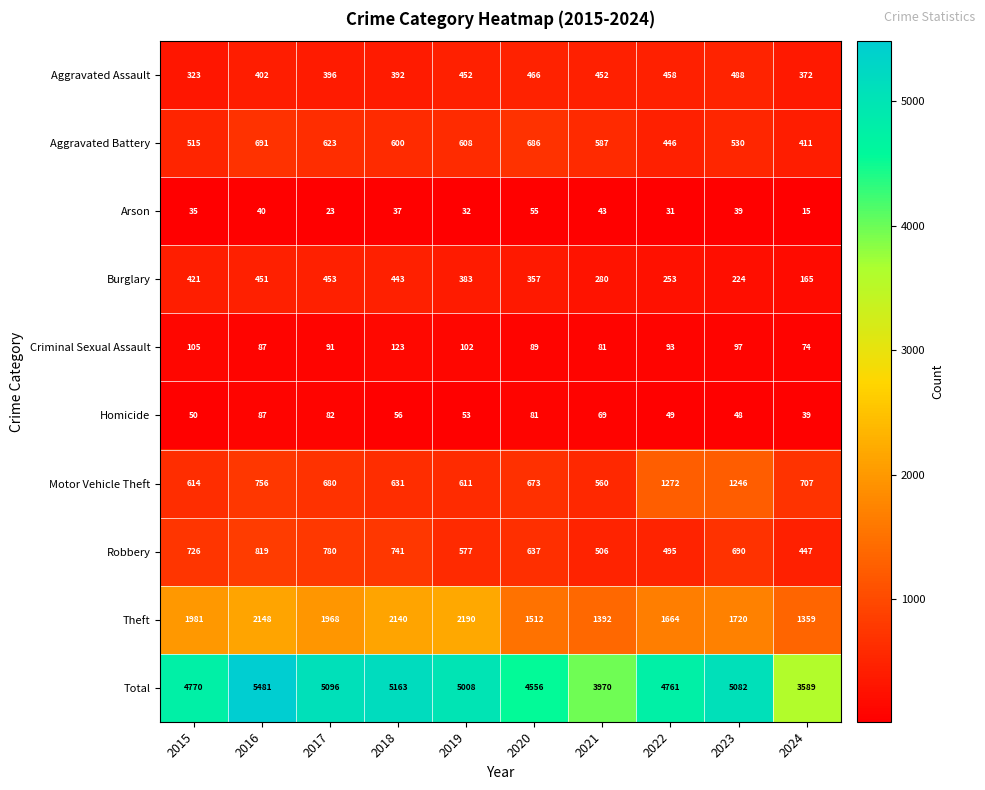

At which category is the sum across all series the highest?

2016